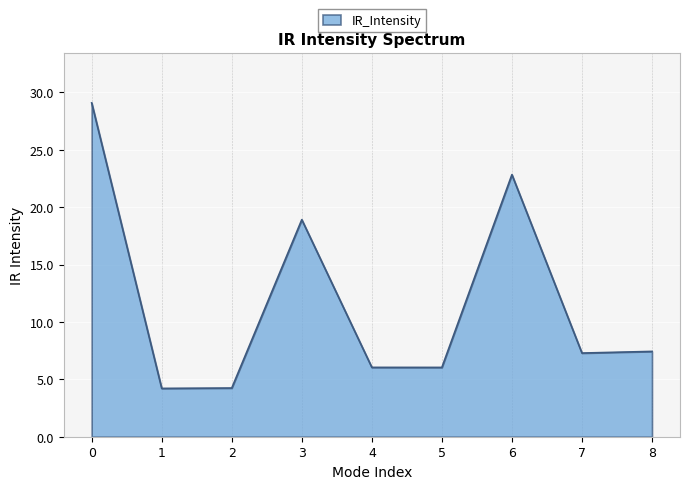

What is the sum of the values at 0 and 2?

33.3